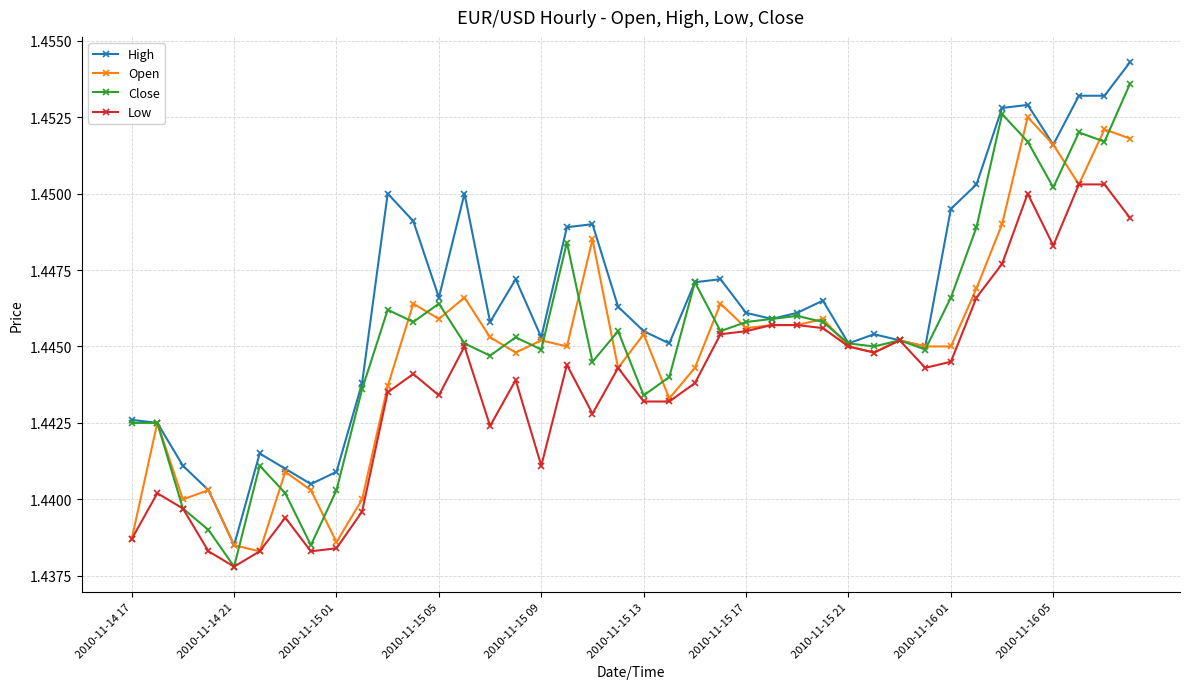

At how many categories does at least one series exceed 1?

40